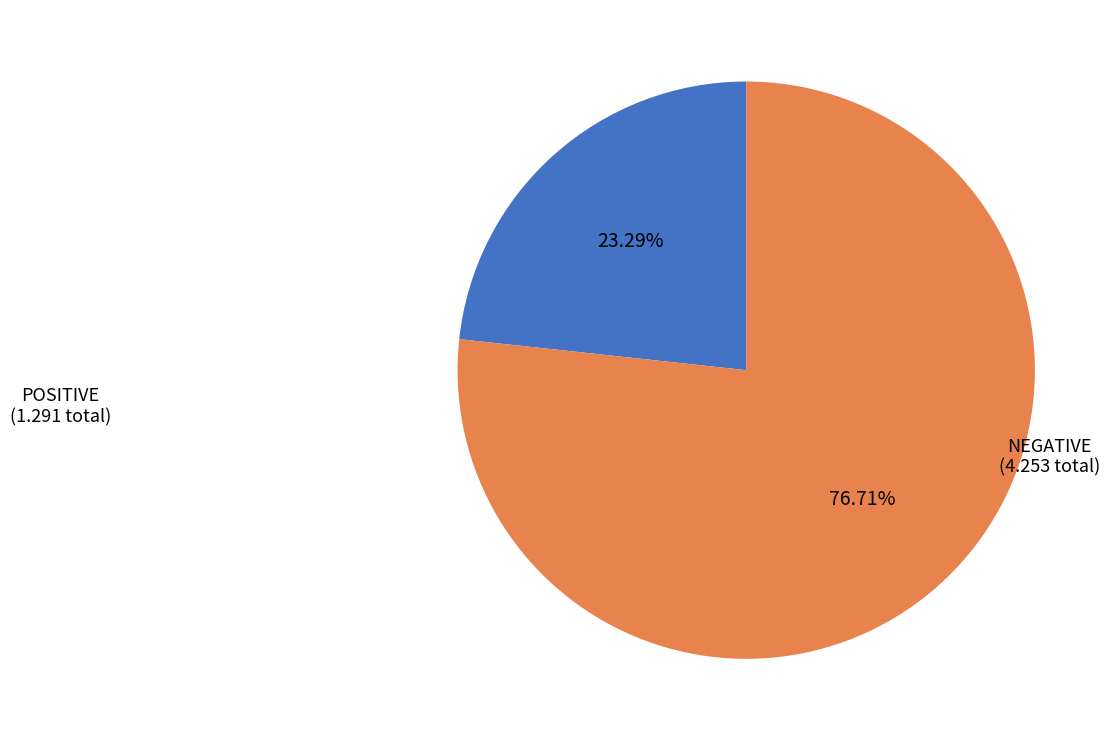

Does any single category account for the majority?

Yes